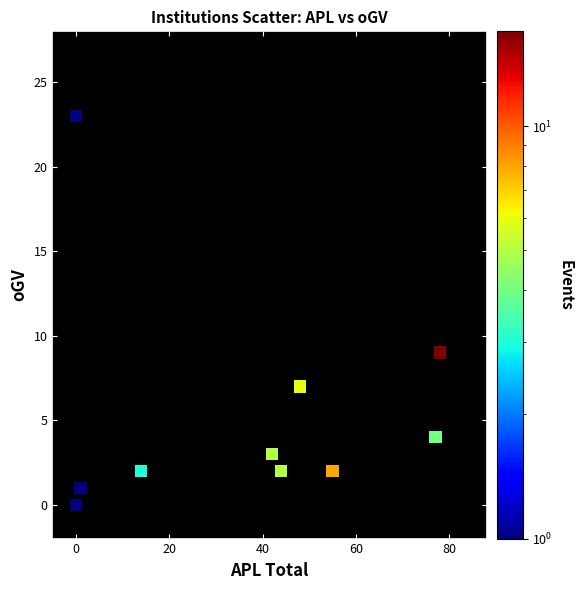

What Y value in the scatter plot is closest to 11?

9